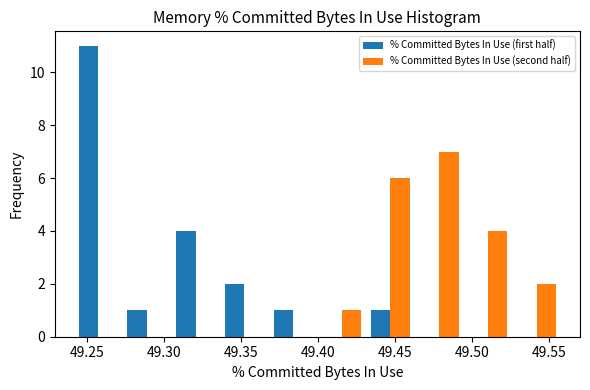

Reading left to right, list every range on the x-axis with the height of the bar of each series over it. Neither the bar edges nor the heights are printed on the chart, so give them approximately, as read against the axes.

49.240 to 49.275: % Committed Bytes In Use (first half)=11	% Committed Bytes In Use (second half)=0
49.275 to 49.305: % Committed Bytes In Use (first half)=1	% Committed Bytes In Use (second half)=0
49.305 to 49.335: % Committed Bytes In Use (first half)=4	% Committed Bytes In Use (second half)=0
49.335 to 49.370: % Committed Bytes In Use (first half)=2	% Committed Bytes In Use (second half)=0
49.370 to 49.400: % Committed Bytes In Use (first half)=1	% Committed Bytes In Use (second half)=0
49.400 to 49.430: % Committed Bytes In Use (first half)=0	% Committed Bytes In Use (second half)=1
49.430 to 49.465: % Committed Bytes In Use (first half)=1	% Committed Bytes In Use (second half)=6
49.465 to 49.495: % Committed Bytes In Use (first half)=0	% Committed Bytes In Use (second half)=7
49.495 to 49.525: % Committed Bytes In Use (first half)=0	% Committed Bytes In Use (second half)=4
49.525 to 49.560: % Committed Bytes In Use (first half)=0	% Committed Bytes In Use (second half)=2